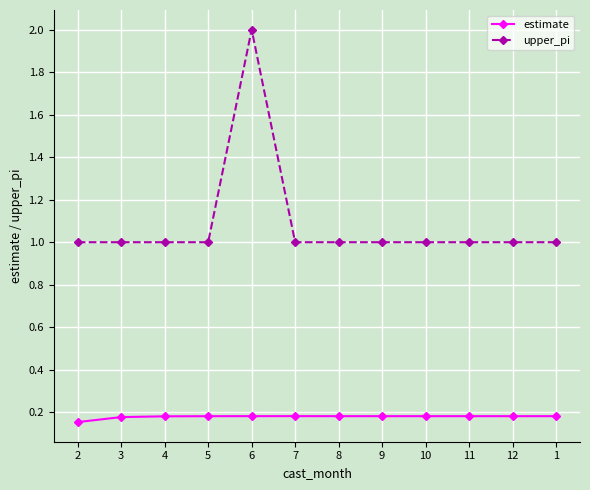

Which series has the largest total across all categories?

upper_pi